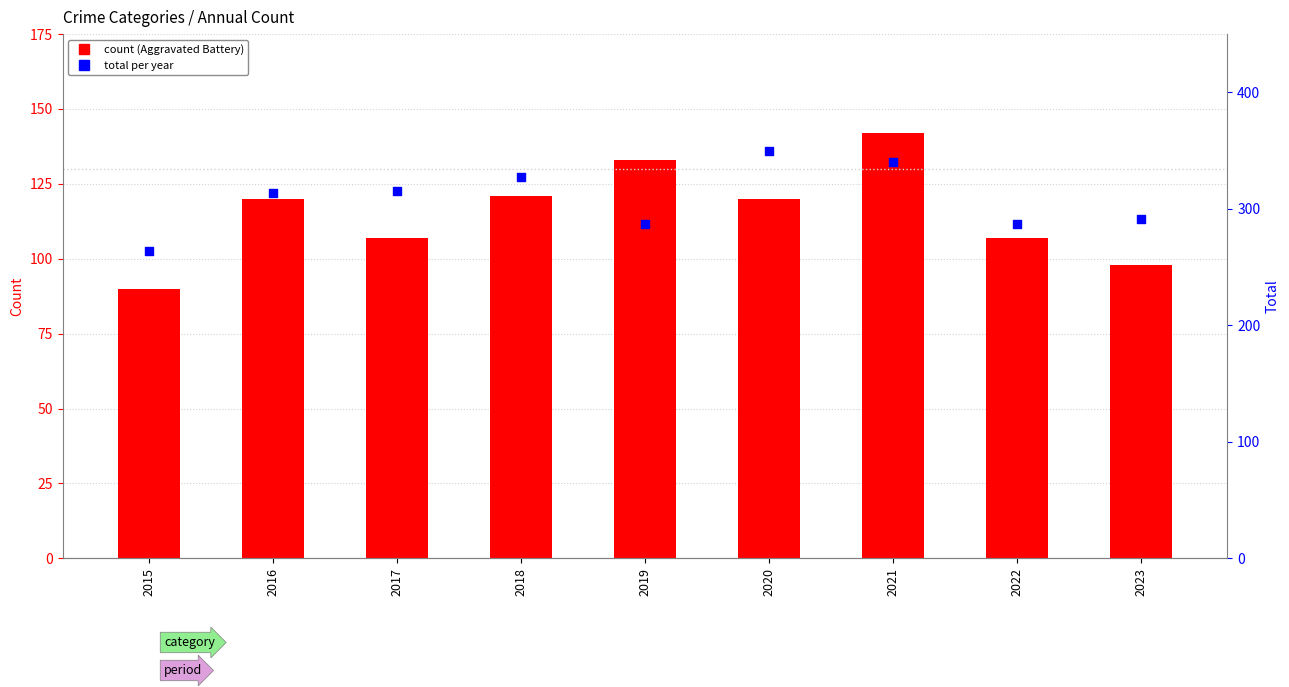

Is the value of Aggravated Battery at 2022 greater than the value of Total at 2017?

No